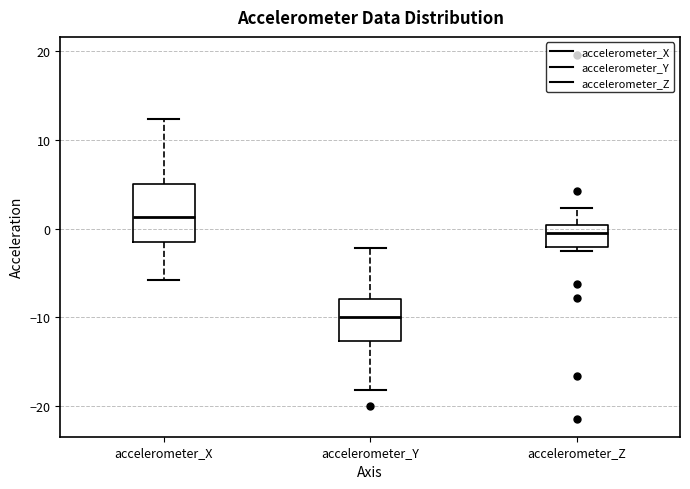

Where does the upper whisker of the box for accelerometer_Z end on the y-axis? The values are not printed on the chart, so give them approximately, as read against the axis.

2